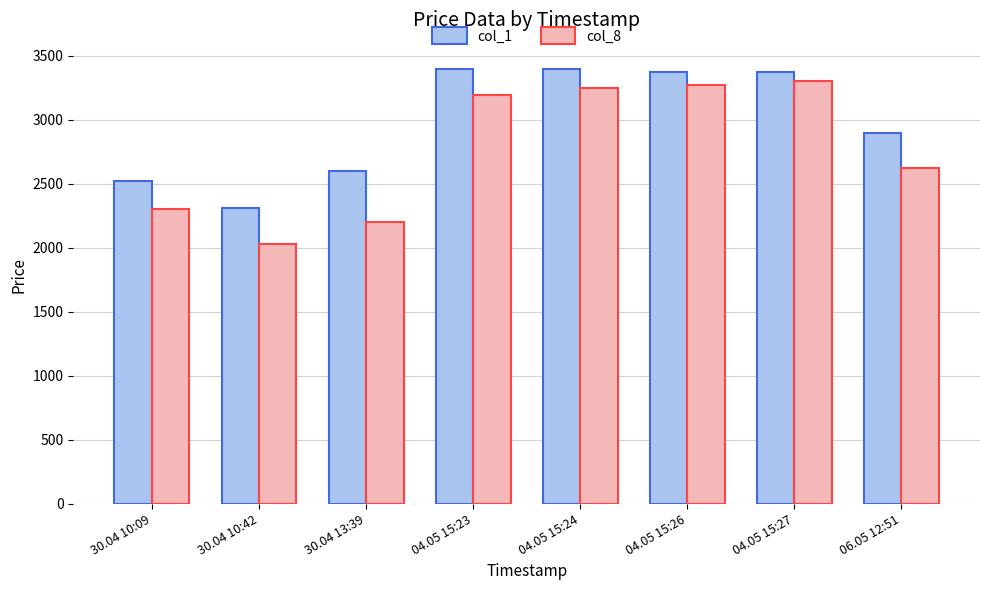

What is the difference between the highest and lowest values at 04.05 15:26?

107.9